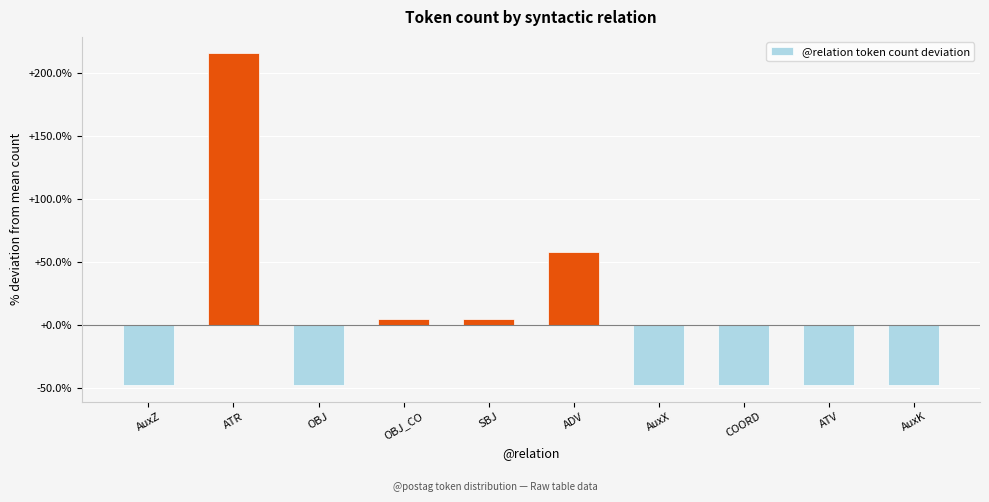

What is the value of the 9th bar from the left?

-47.4